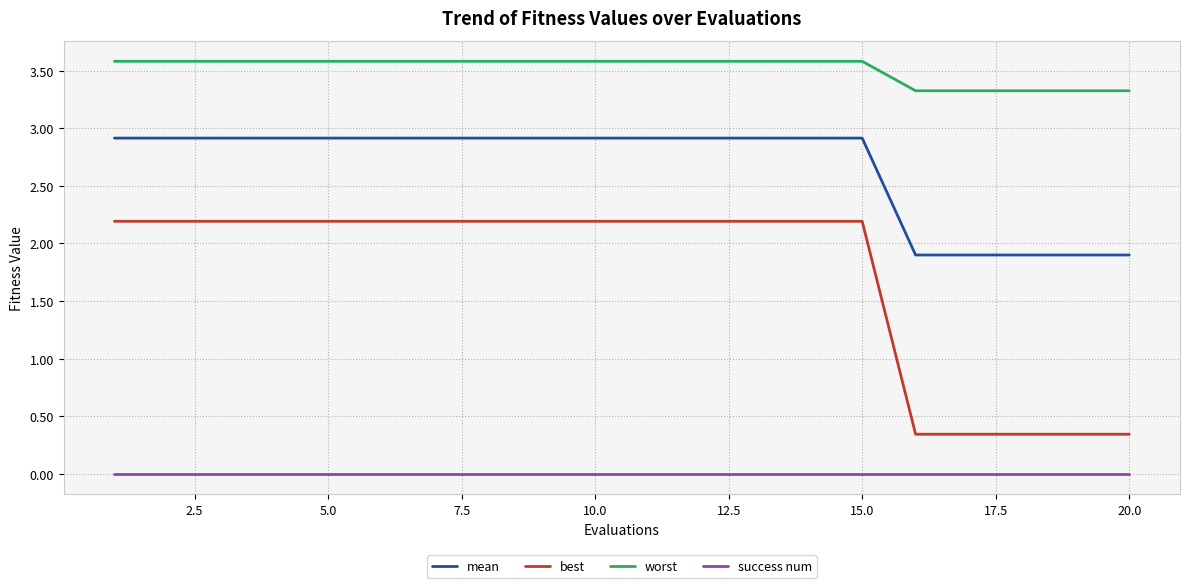

List the series in order of their peak value, lowest first.

success num, best, mean, worst